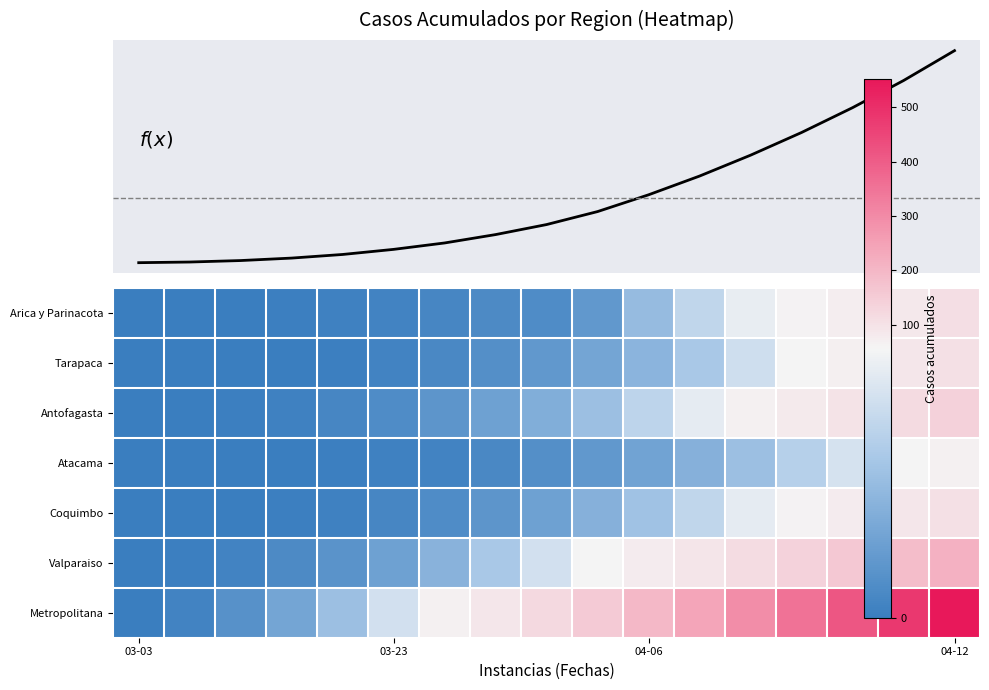

At which category is the sum across all series the highest?

04-12